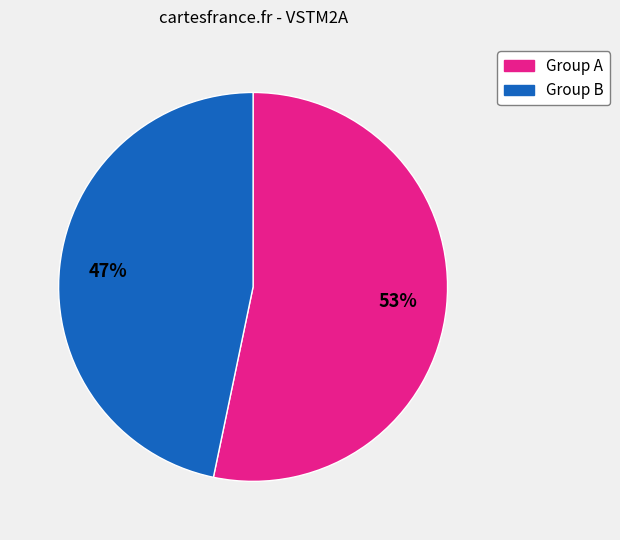

To the nearest percent, what is the average slice percentage?

50%